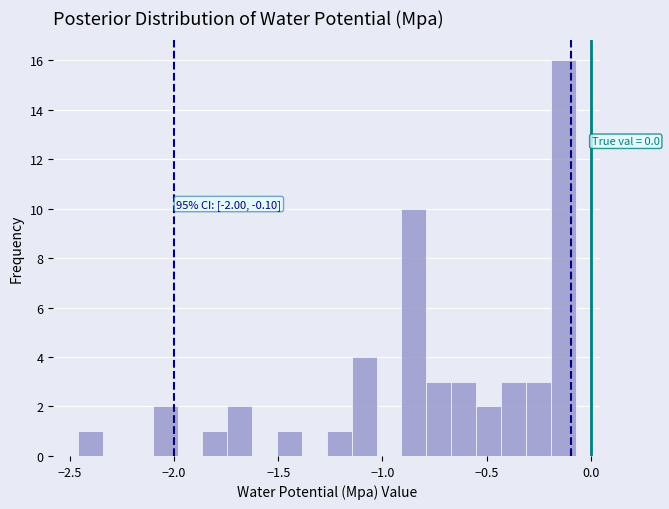

Around what value on the x-axis is the tallest bar? Give the approximate position of its centre, as read against the axis.

-0.15